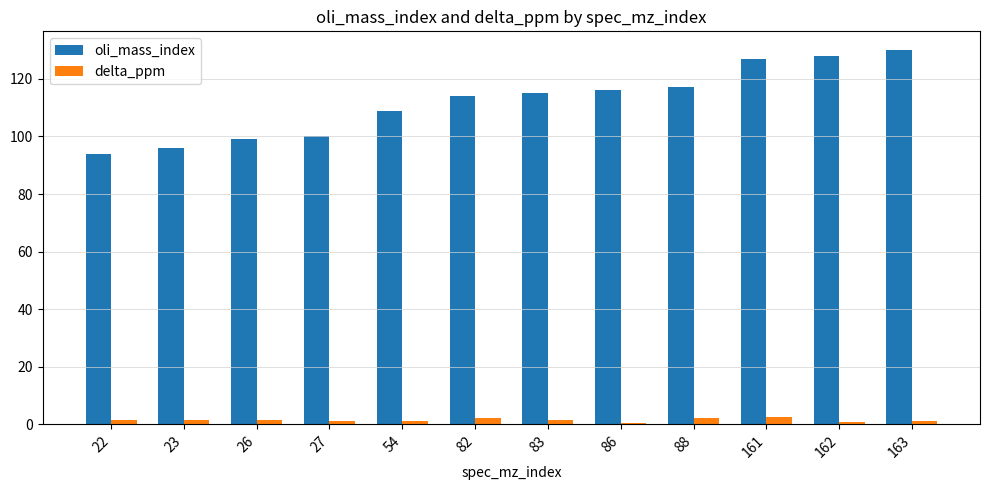

What are all the series names shown in the legend?

oli_mass_index, delta_ppm